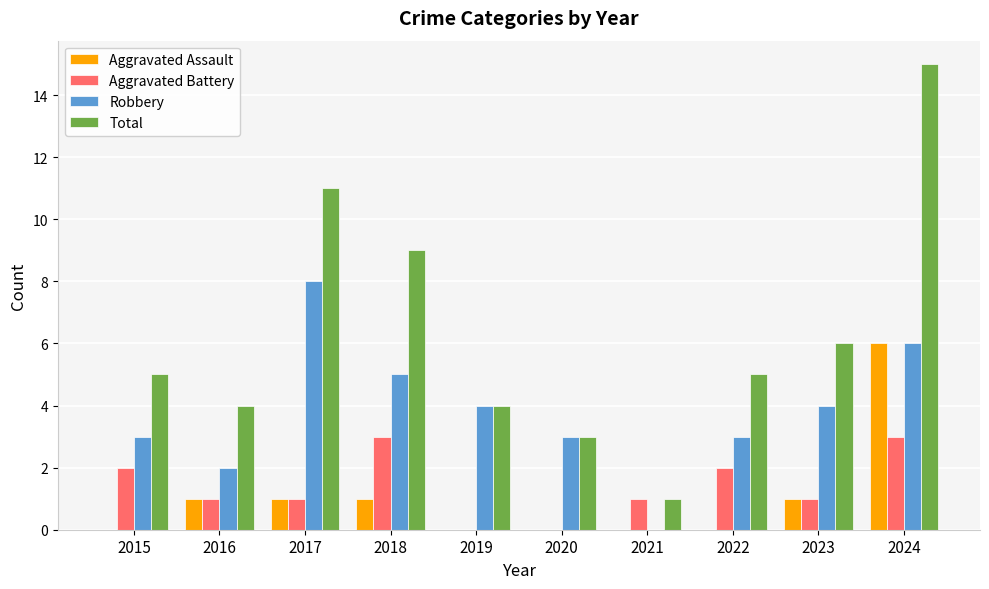

What value does the Aggravated Battery series have at 2016?

1